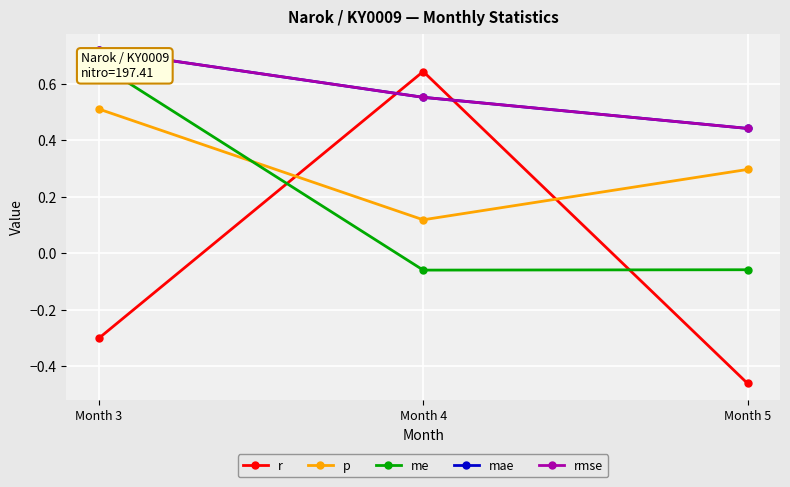

What is the difference between the p values at Month 3 and Month 5?

0.2